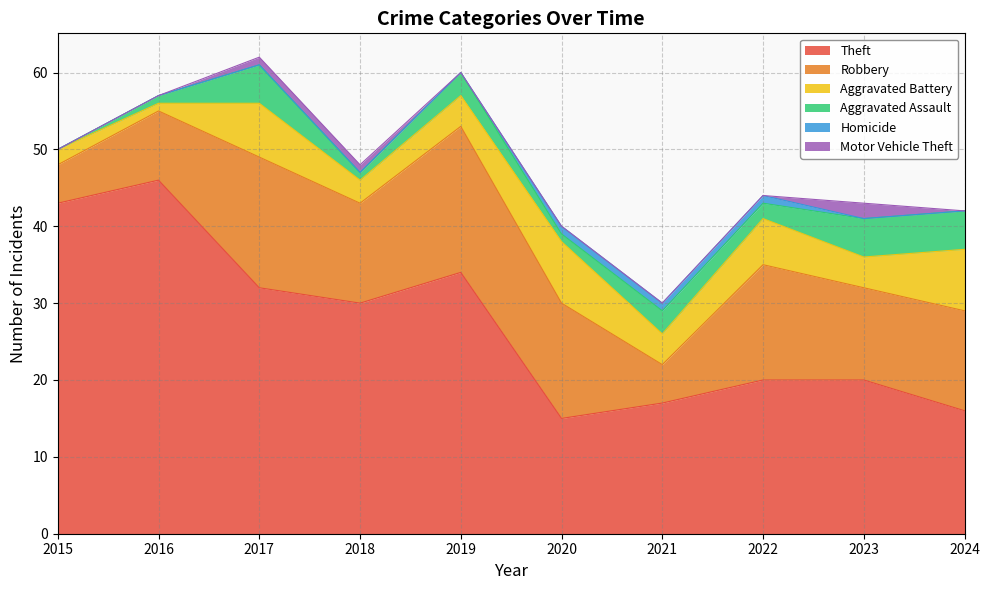

Reading left to right, what are all the values shown in this chart?

Theft: 43	46	32	30	34	15	17	20	20	16
Robbery: 5	9	17	13	19	15	5	15	12	13
Aggravated Battery: 2	1	7	3	4	8	4	6	4	8
Aggravated Assault: 0	1	5	1	3	1	3	2	5	5
Homicide: 0	0	0	0	0	1	1	1	0	0
Motor Vehicle Theft: 0	0	1	1	0	0	0	0	2	0